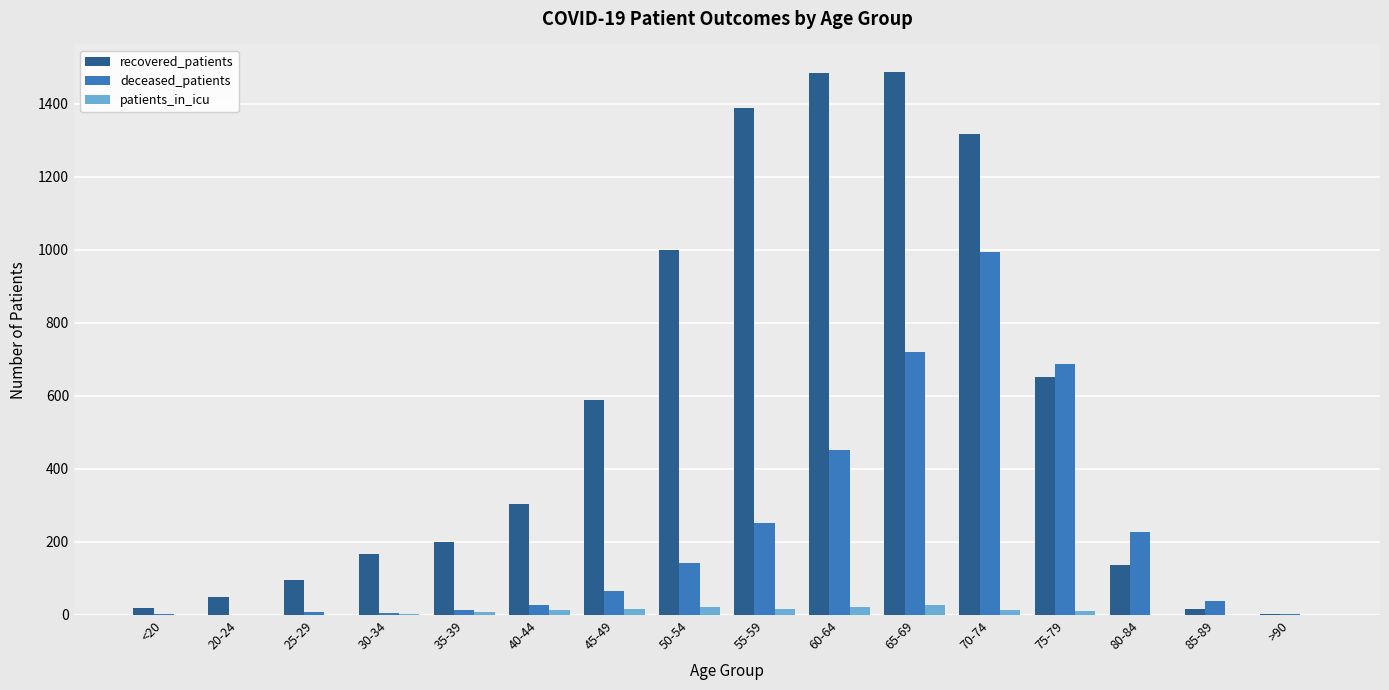

What is the greatest value displayed?

1488